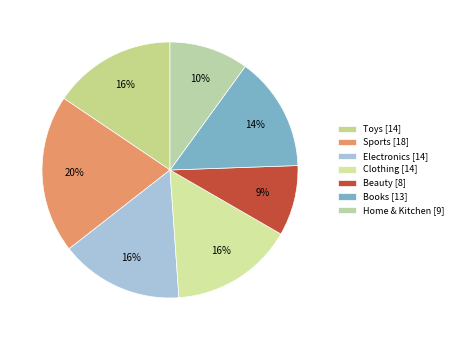

Which slice is the smallest?

Beauty